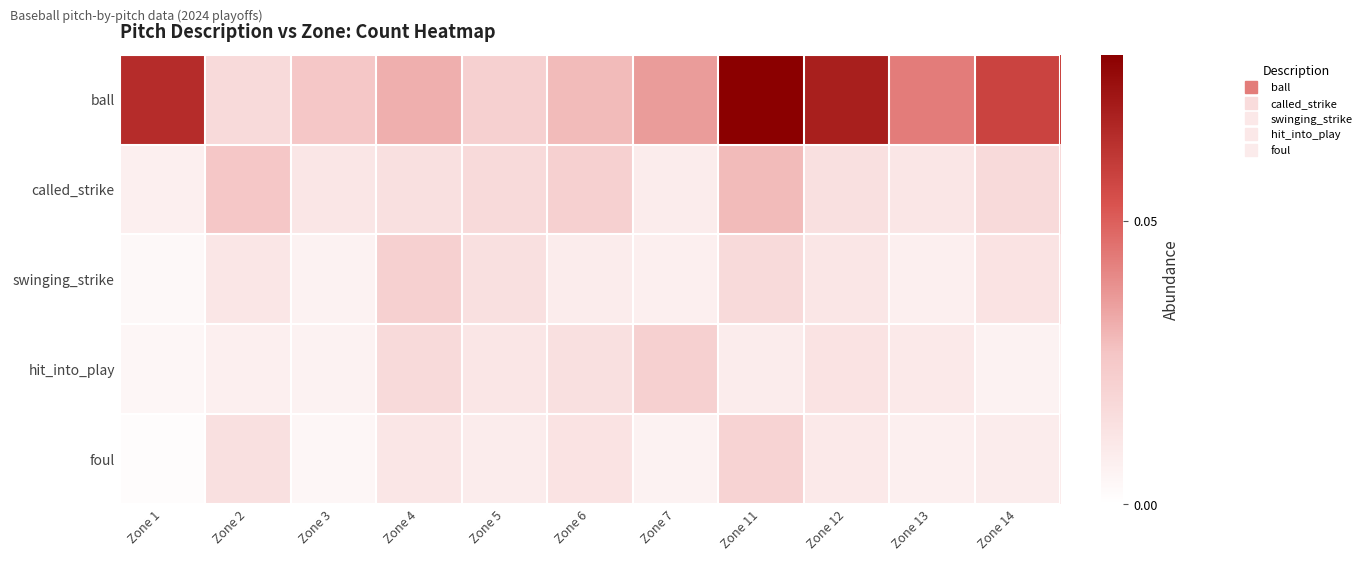

Between Zone 6 and Zone 3, which is larger?

Zone 6